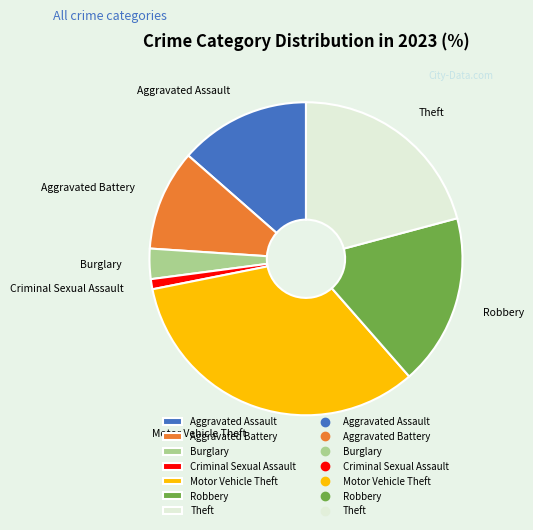

Is the sum of Aggravated Battery and Theft greater than half?

No